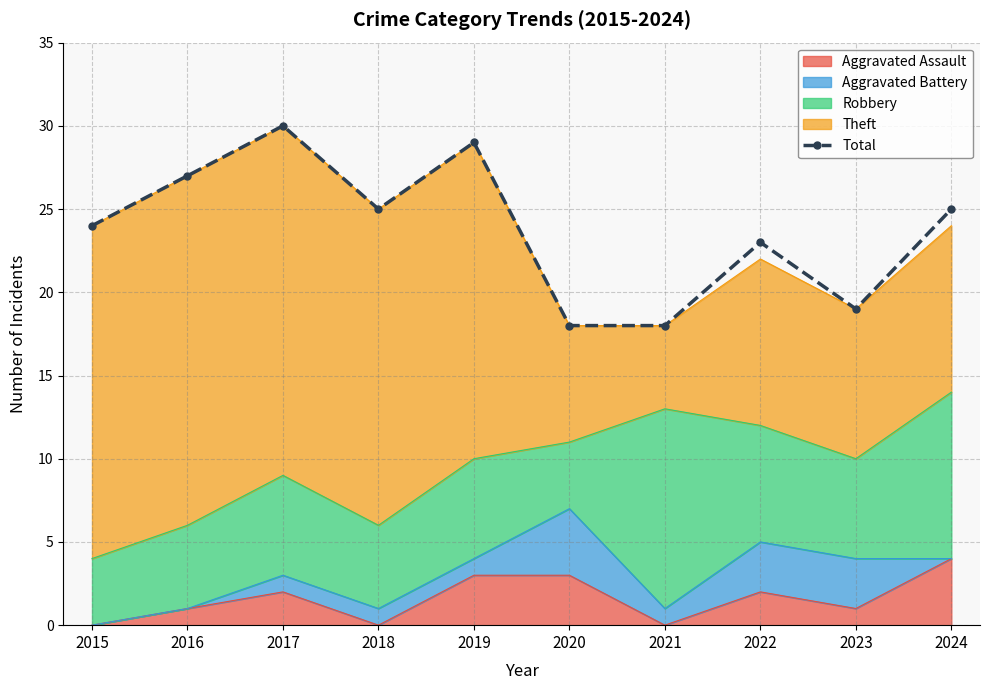

True or false: there are more than 1 points higher than both neighbors.

True